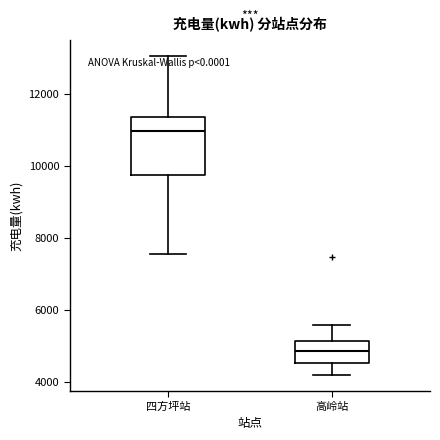

Reading left to right, read every box against the y-axis: the position of its median line, the range the box covers, and the ends of its whiskers. The values are not printed on the chart, so give them approximately, as read against the axis.

四方坪站: median 11000, box 9800 to 11400, whiskers 7600 to 13000
高岭站: median 4800, box 4600 to 5200, whiskers 4200 to 5600